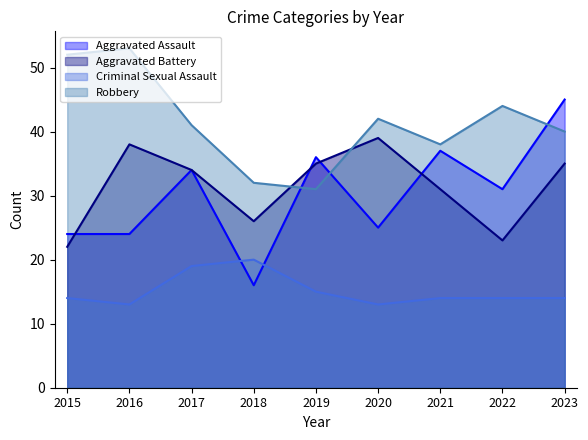

At 2018, list the series in order from smallest to largest.

Aggravated Assault, Criminal Sexual Assault, Aggravated Battery, Robbery